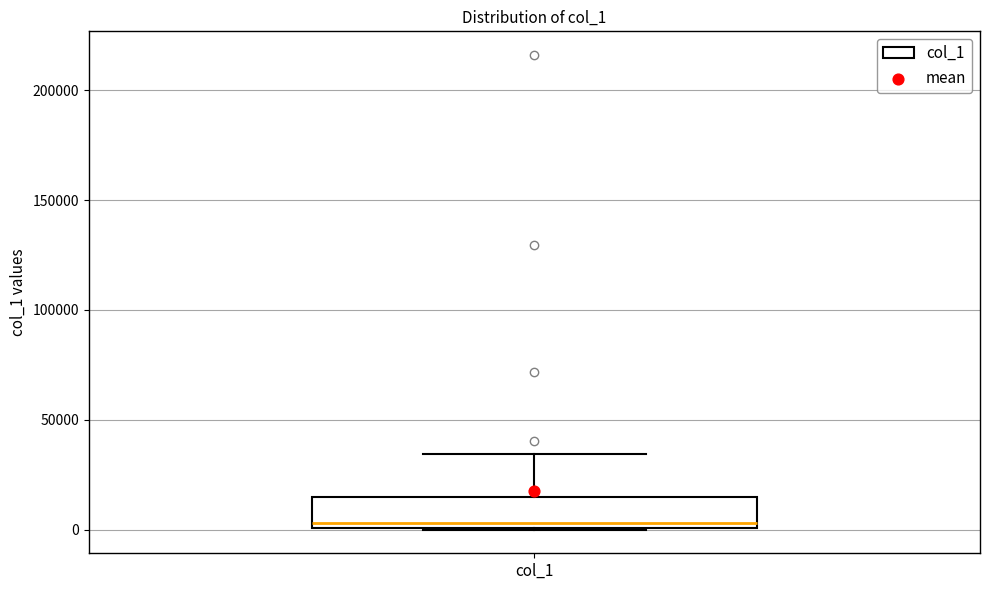

Read this box plot against the y-axis: the position of the median line, the range covered by the box, and the ends of both whiskers. The values are not printed on the chart, so give them approximately, as read against the axis.

median 5000, box 0 to 15000, whiskers 0 to 35000